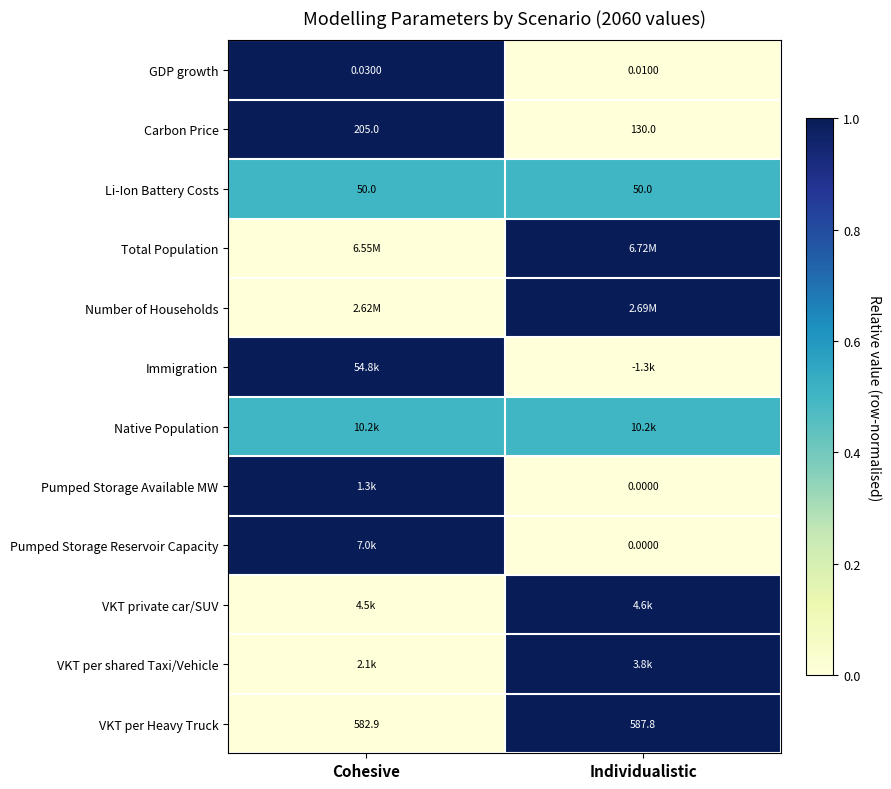

Rank the categories by Carbon Price value from lowest to highest.

Individualistic, Cohesive